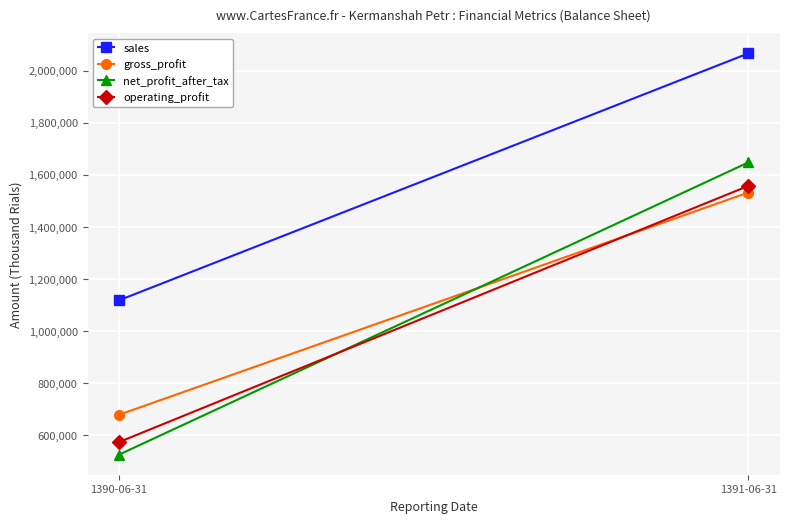

What position from the right is 1390-06-31?

2